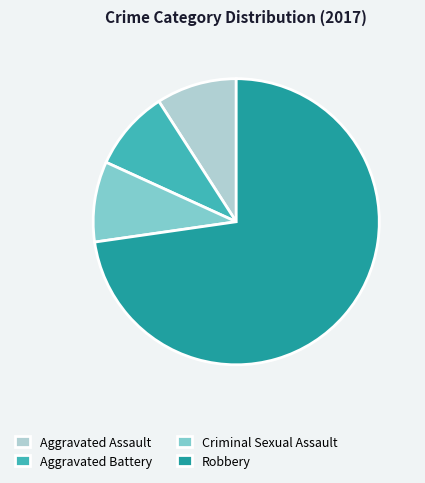

What is the largest slice in the pie chart?

Robbery